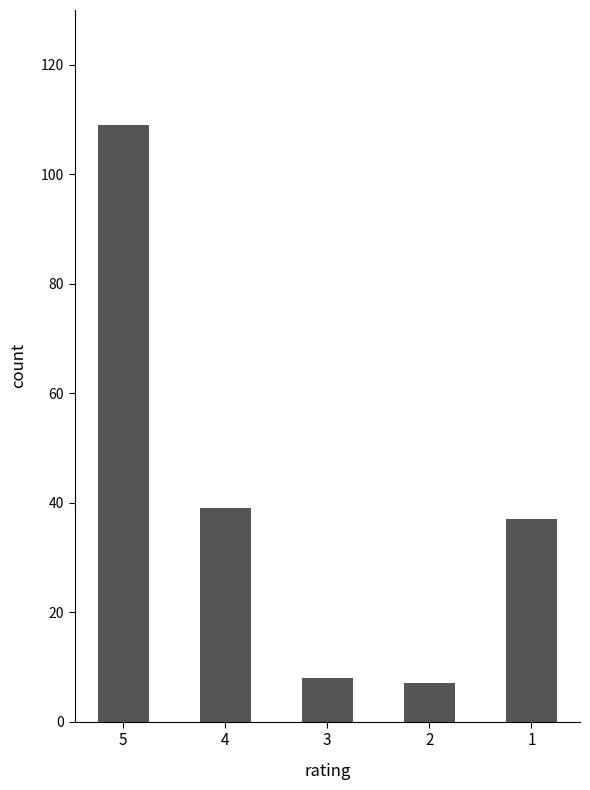

Reading left to right, transcribe all the data shown in this chart.

109	39	8	7	37